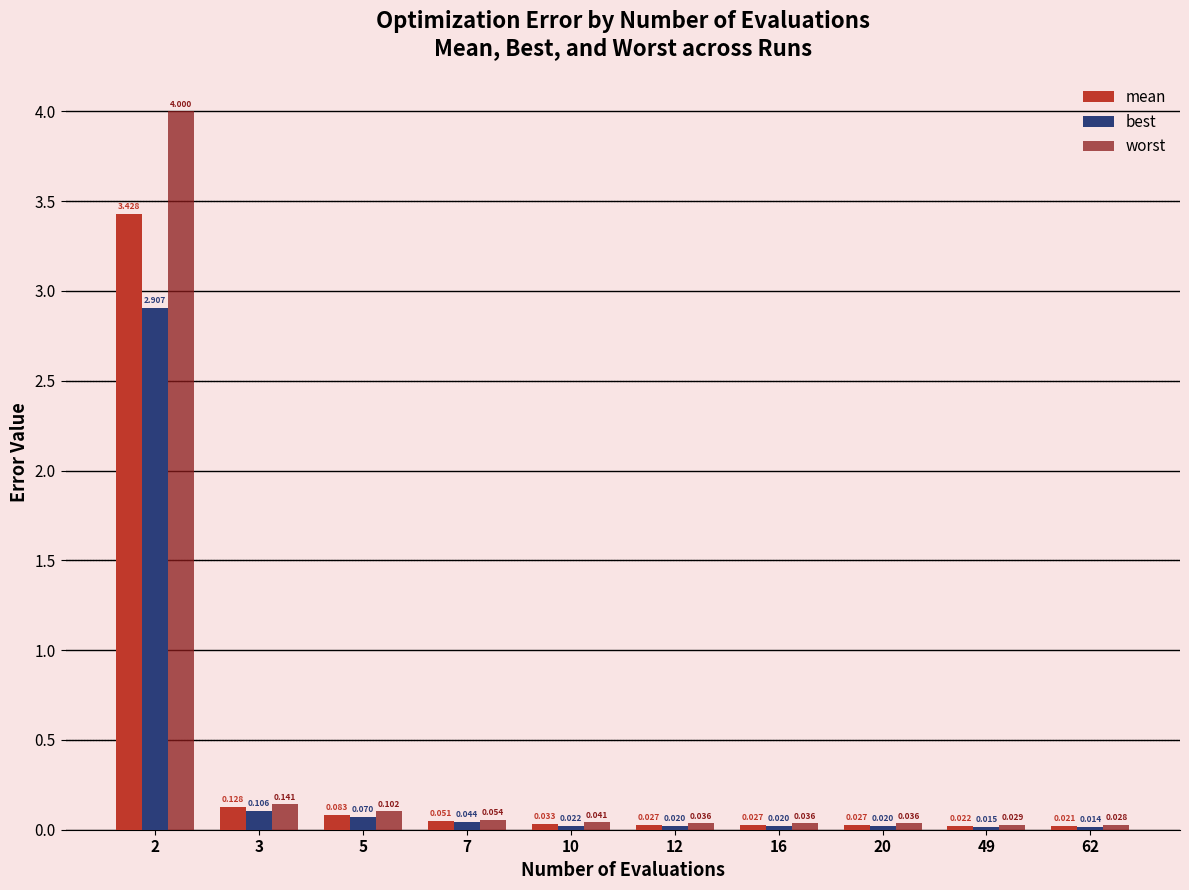

What are all the series names shown in the legend?

mean, best, worst